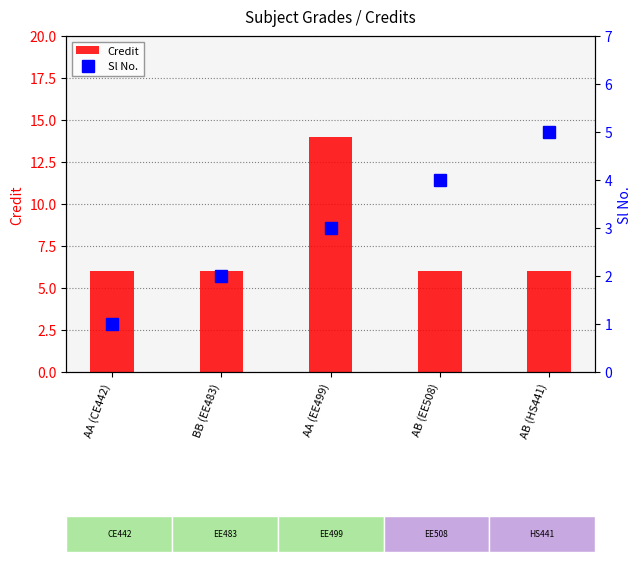

What is the label of the 4th bar from the right?

BB (EE483)